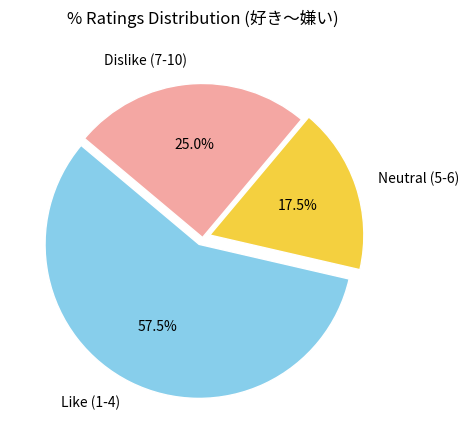

Which has a higher value, Neutral (5-6) or Like (1-4)?

Like (1-4)